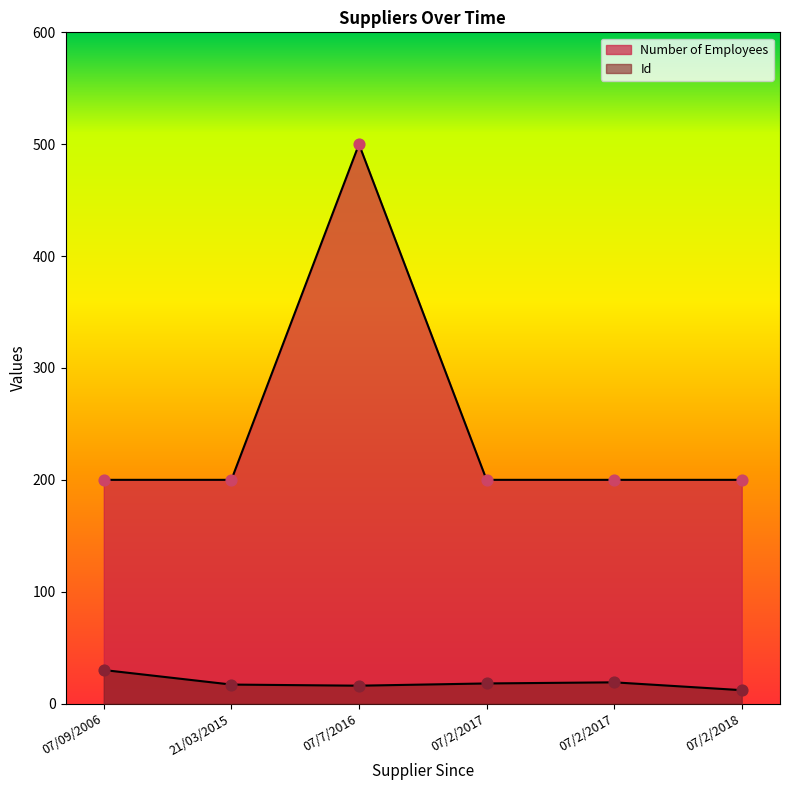

Which series contains the lowest Y value?

Id